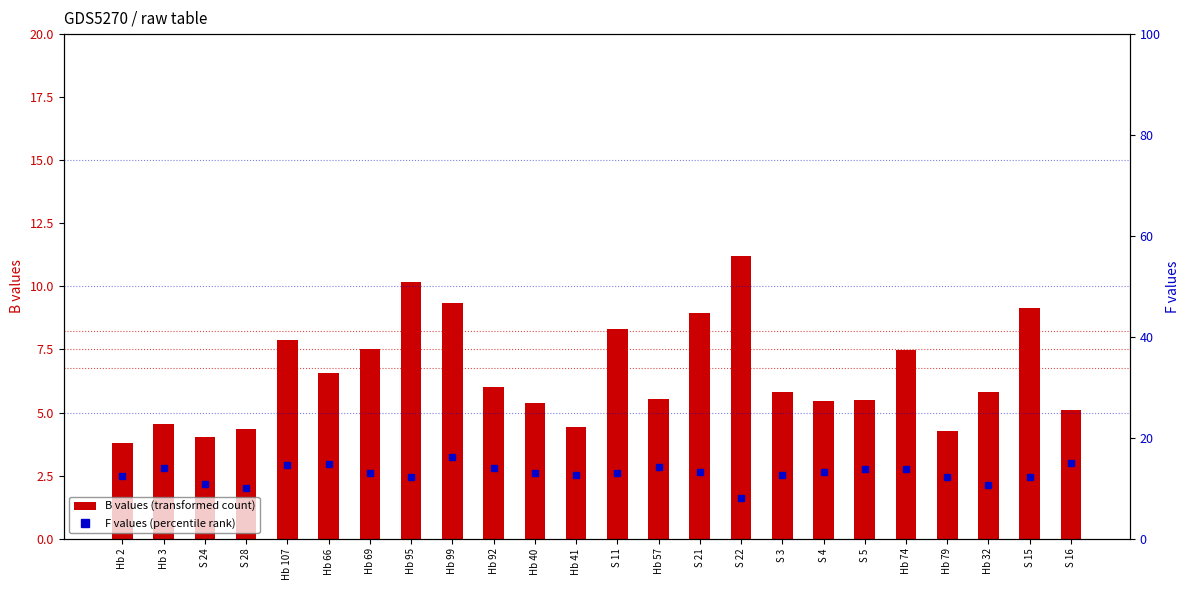

Read the B values value at S 24.

4.0